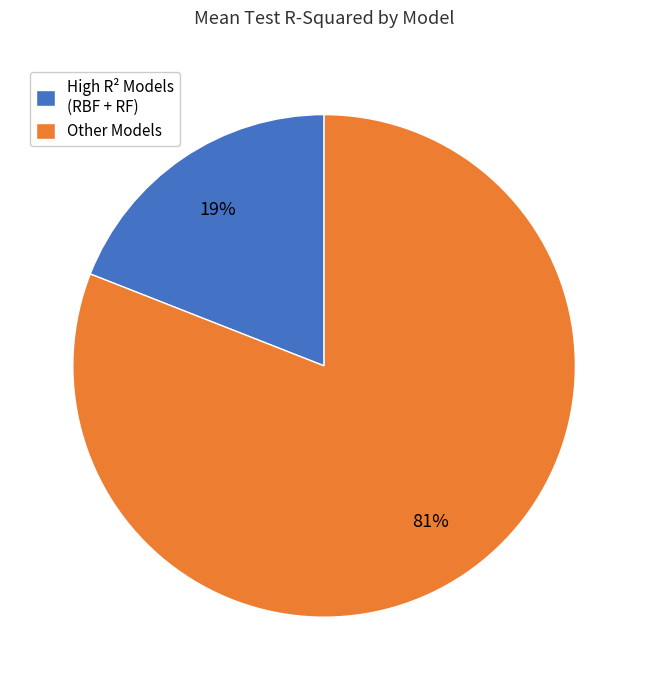

To the nearest percent, what portion does Other Models represent?

81%